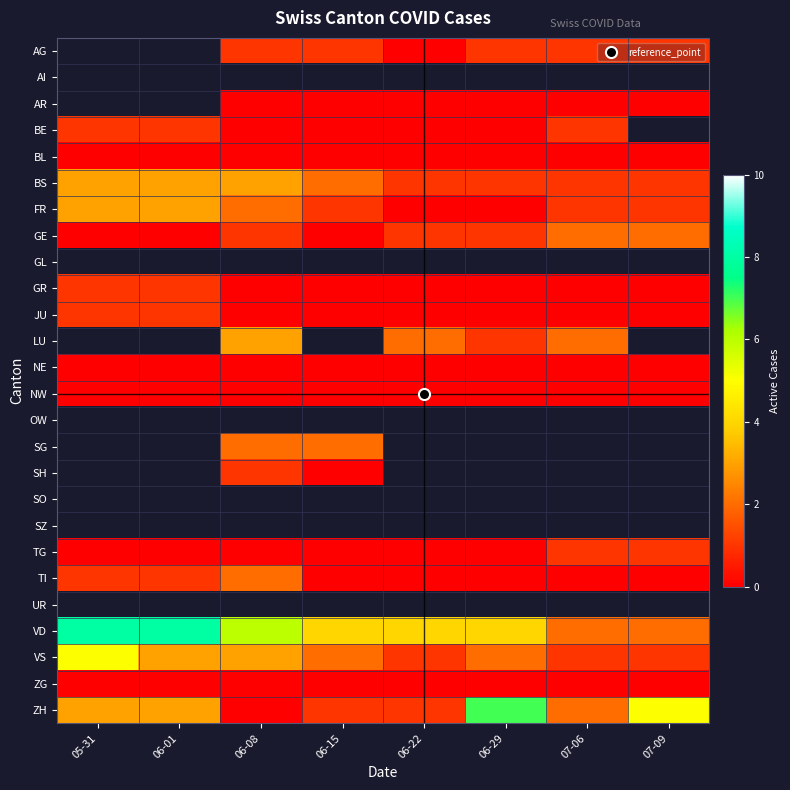

Between 06-08 and 06-29, which series saw the biggest shift?

ZH